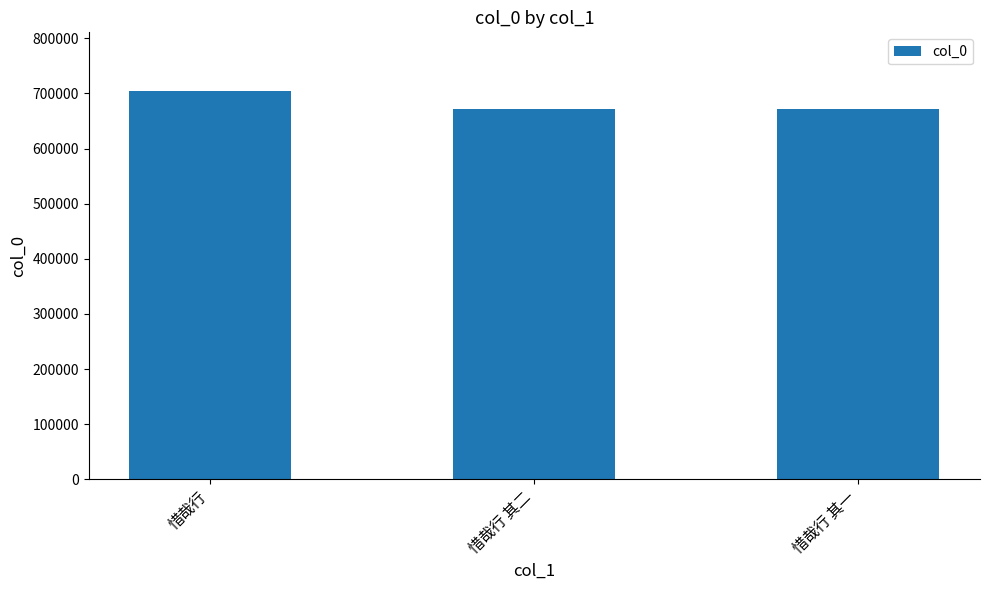

What is the value of the 2nd bar from the left?

671159